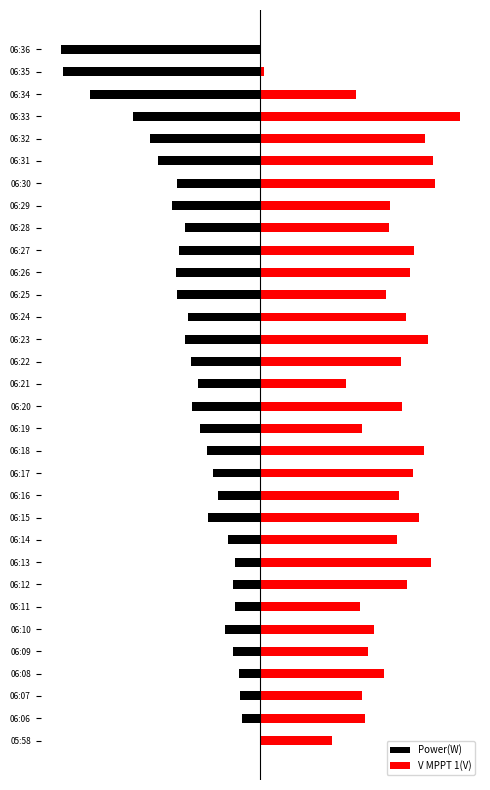

Rank the series by their maximum value, from lowest to highest.

Power(W), V MPPT 1(V)